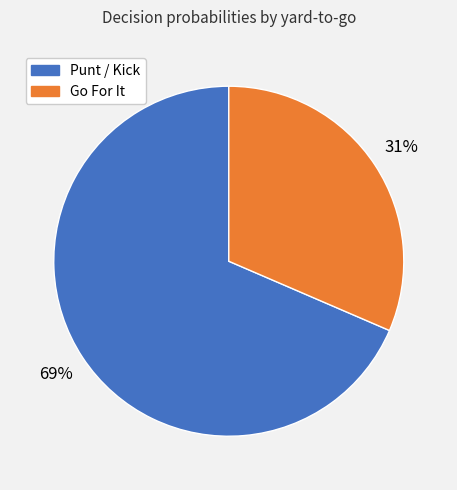

Is there a majority slice in this chart?

Yes